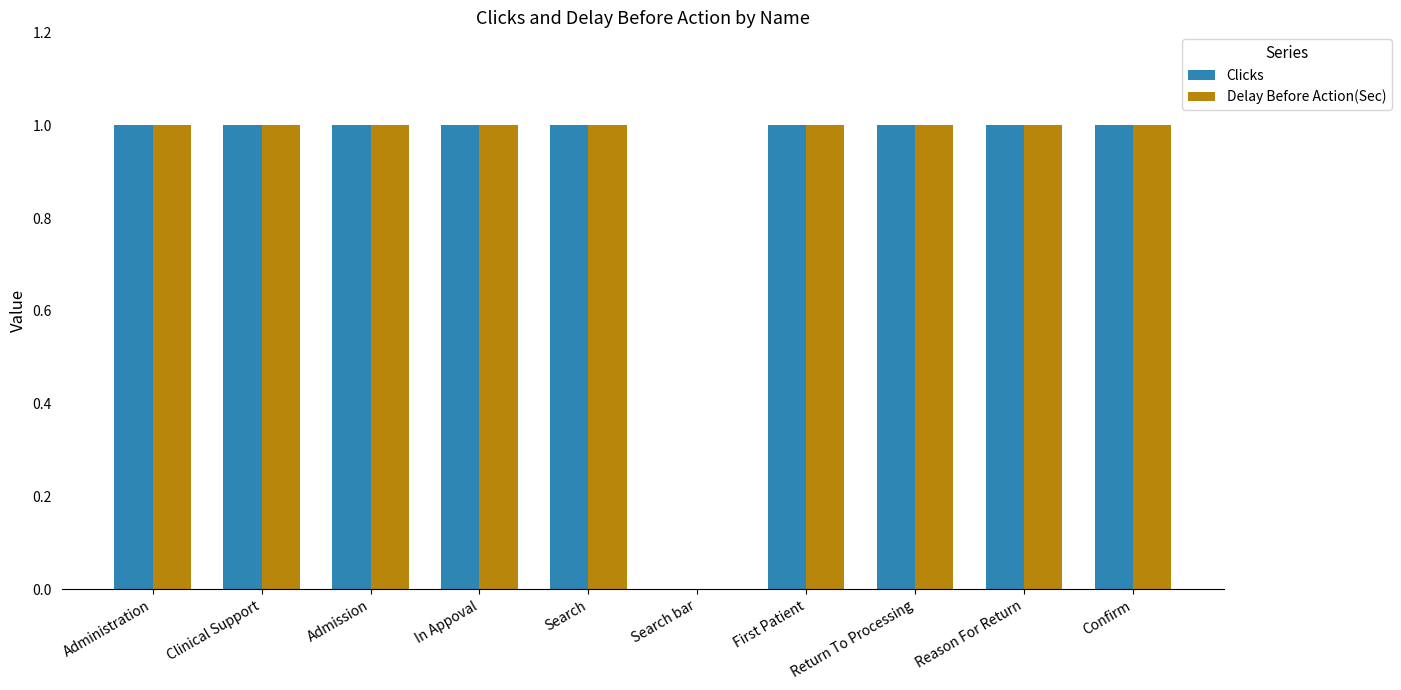

The value of Clicks at Confirm is 1. True or false?

True